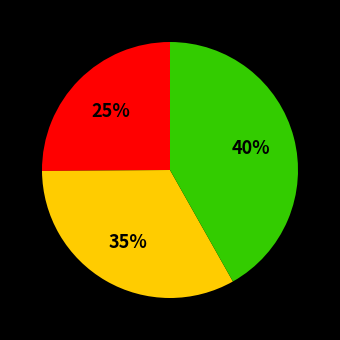

Is it true that 2013-2015 is 25% of the pie?

False